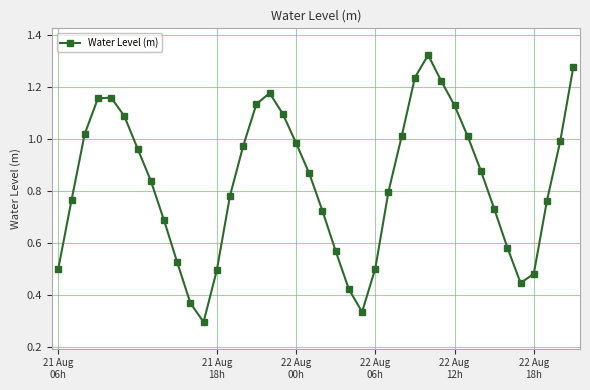

How many interior local peaks (higher than both neighbors) does the data have?

3